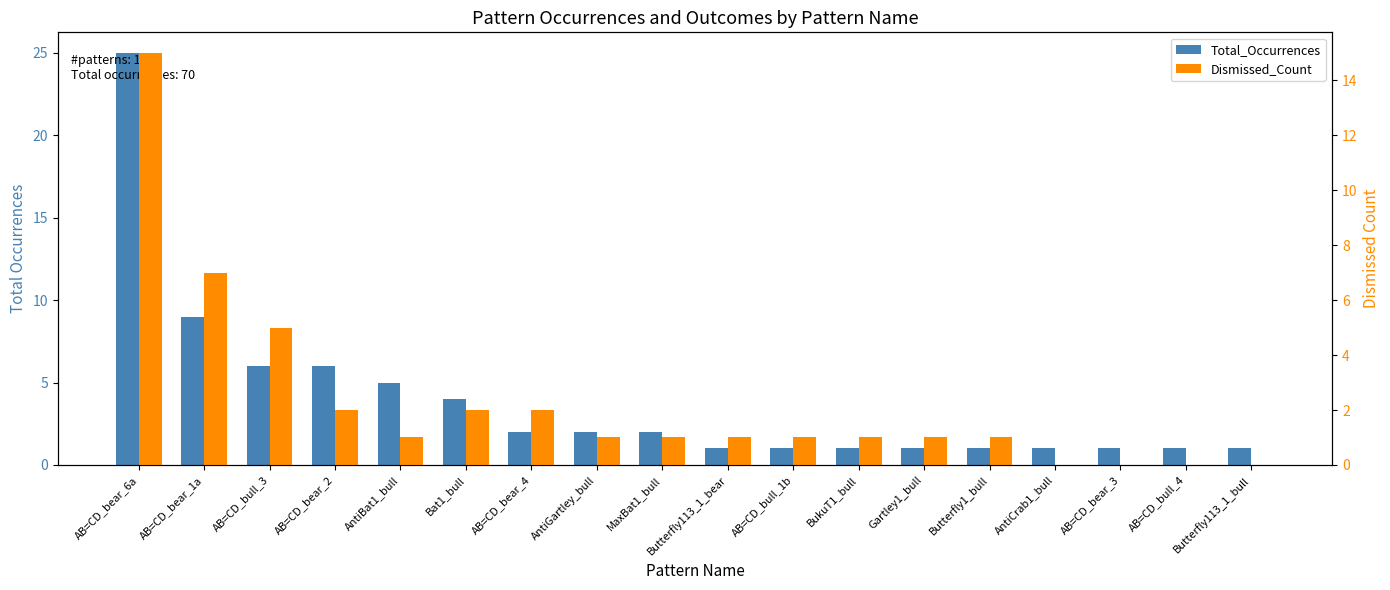

What is the label of the 4th bar from the right?

AntiCrab1_bull